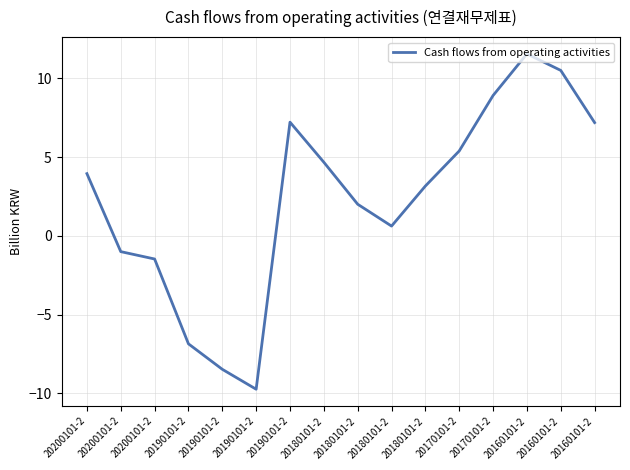

Is this an area chart (filled region under the line)?

No